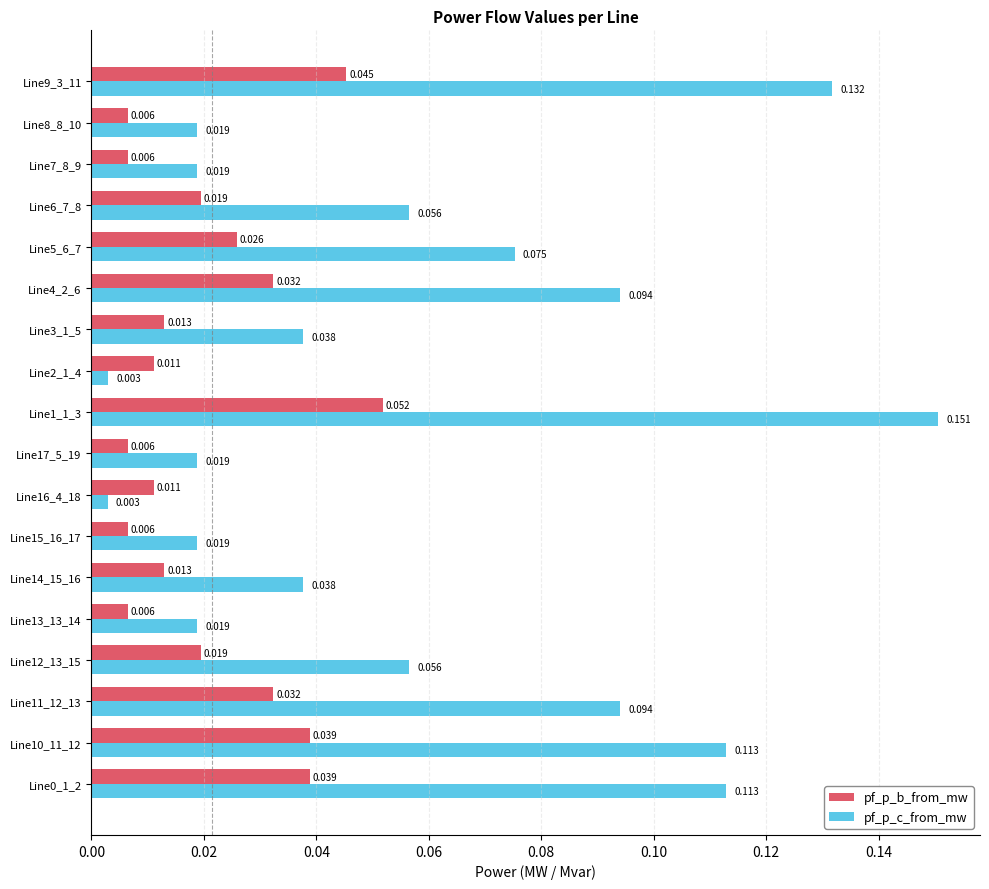

Which series has the largest range (max minus min)?

pf_p_c_from_mw